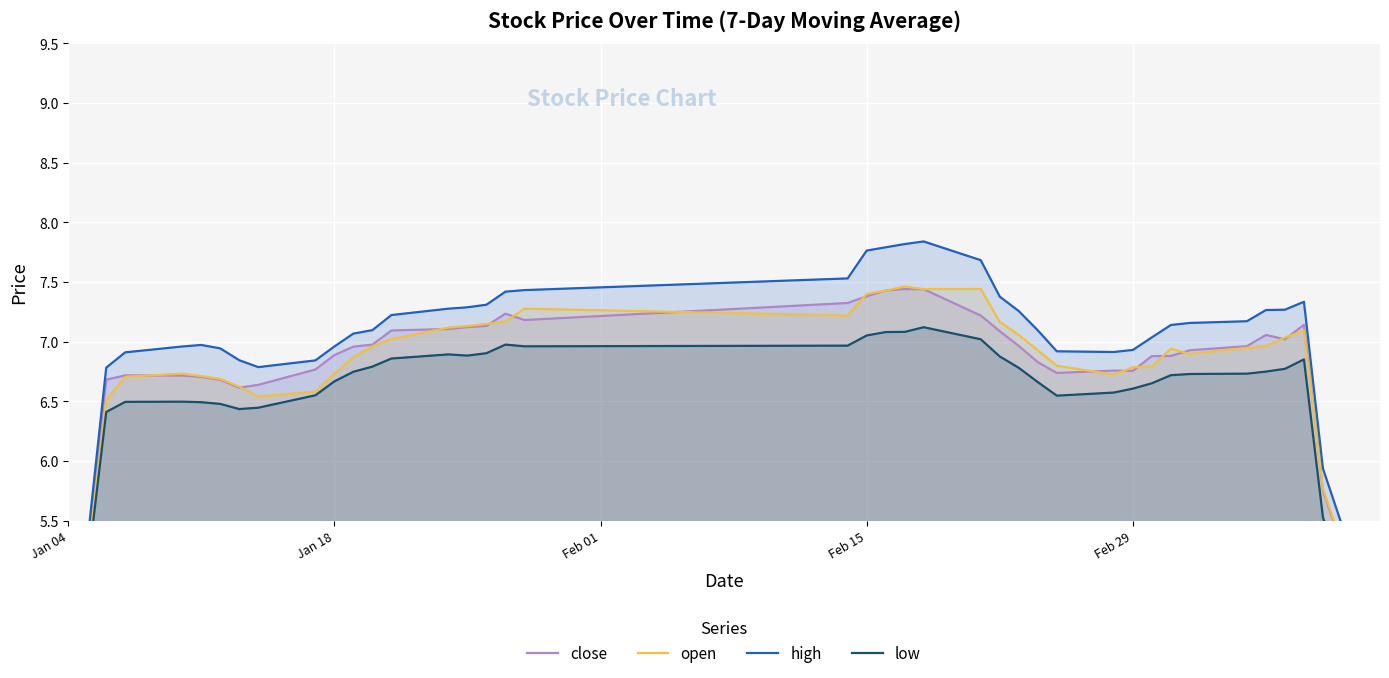

True or false: low and close intersect in this chart.

False